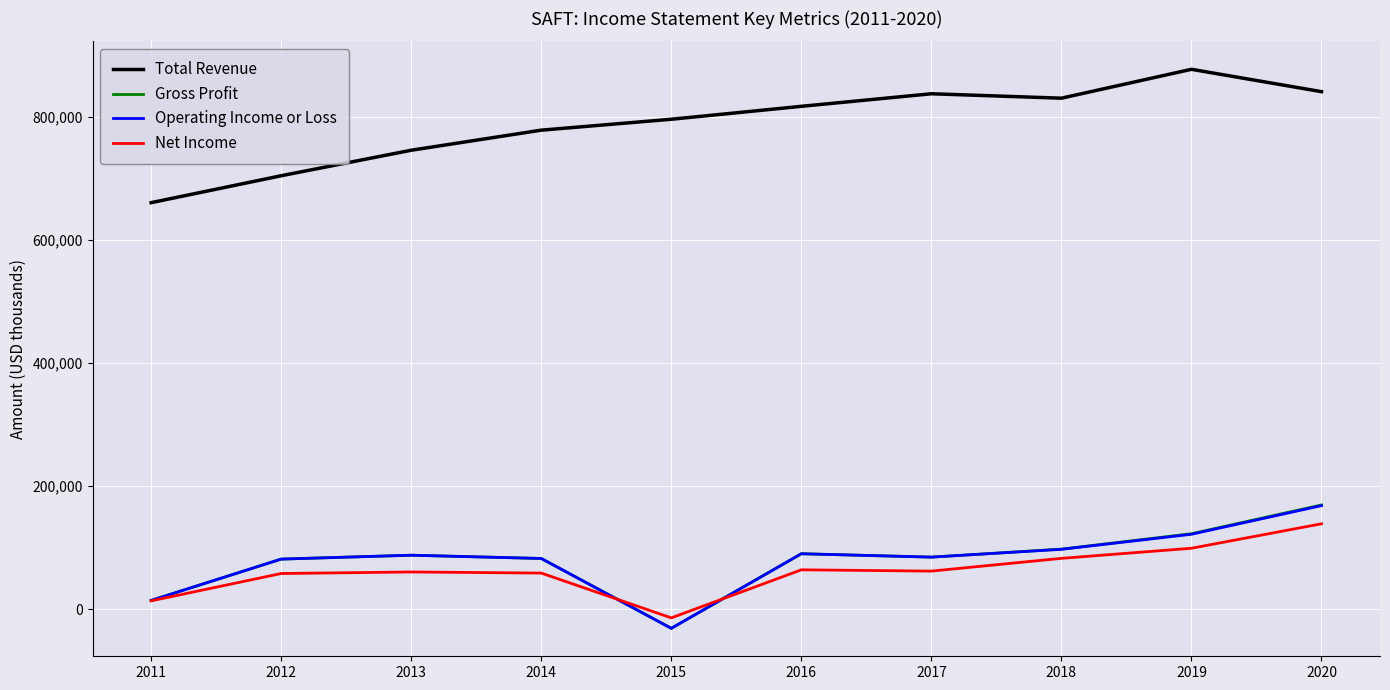

At which category is the sum across all series the highest?

2020